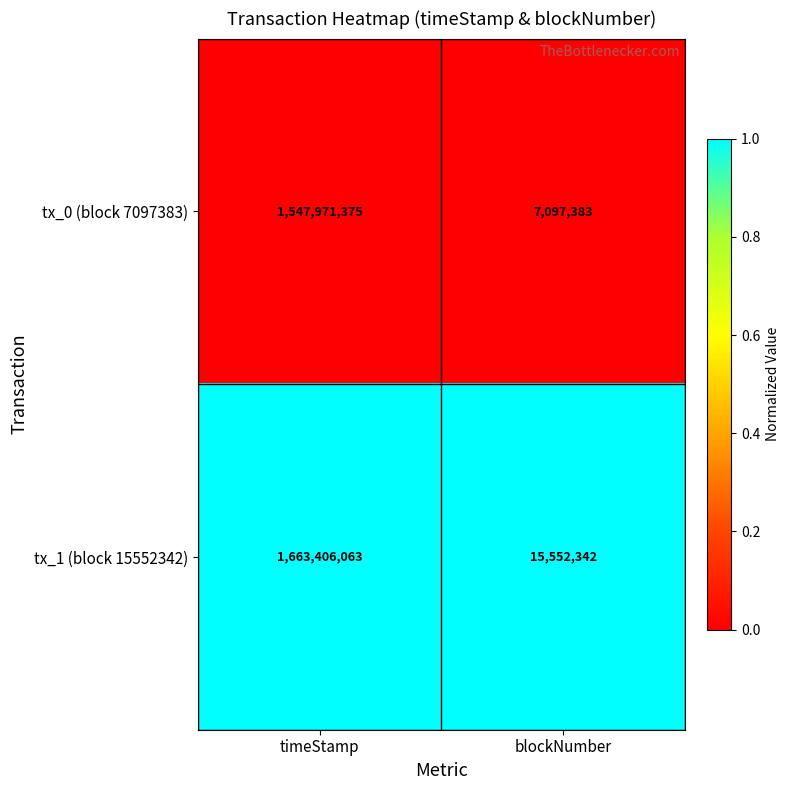

Reading left to right, transcribe all the data shown in this chart.

tx_0 (block 7097383): 1547971375	7097383
tx_1 (block 15552342): 1663406063	15552342